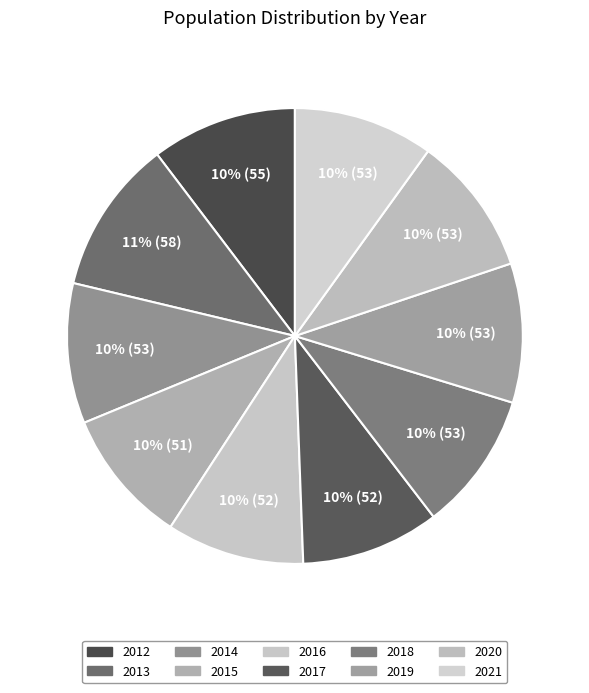

Combined, what portion of the pie is 2015 and 2019?

19.5%